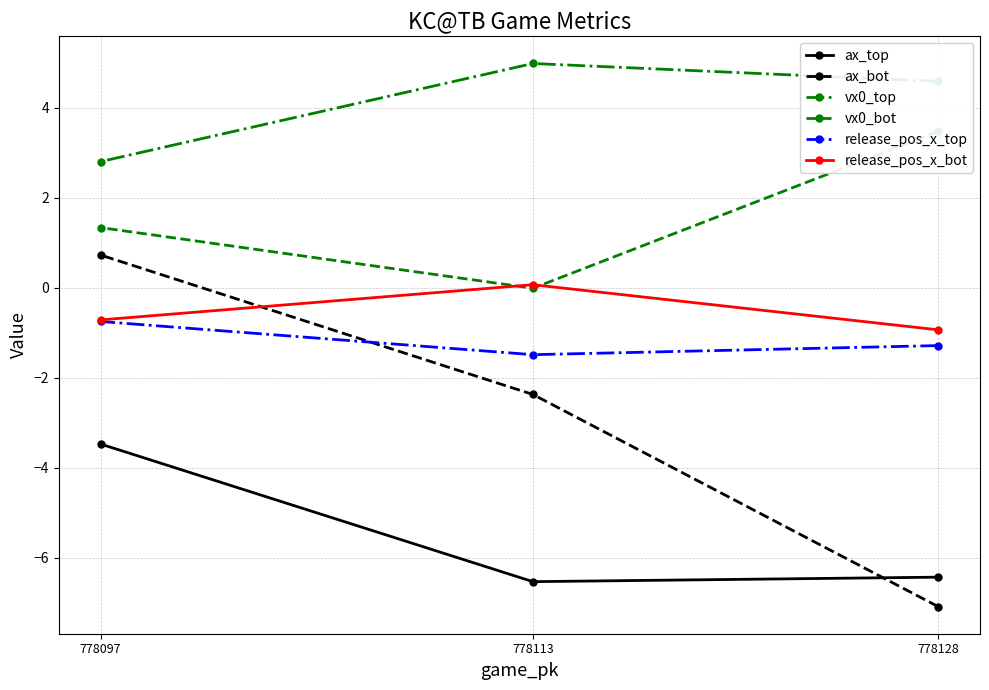

Rank the series by their maximum value, from lowest to highest.

ax_top, release_pos_x_top, release_pos_x_bot, ax_bot, vx0_bot, vx0_top